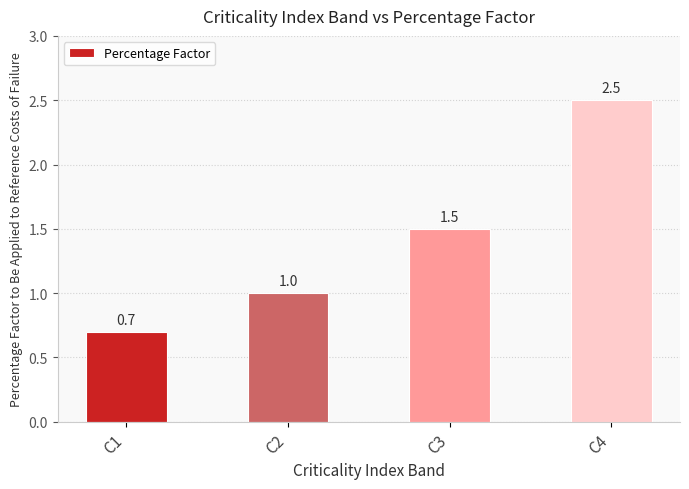

Are the bars horizontal?

No